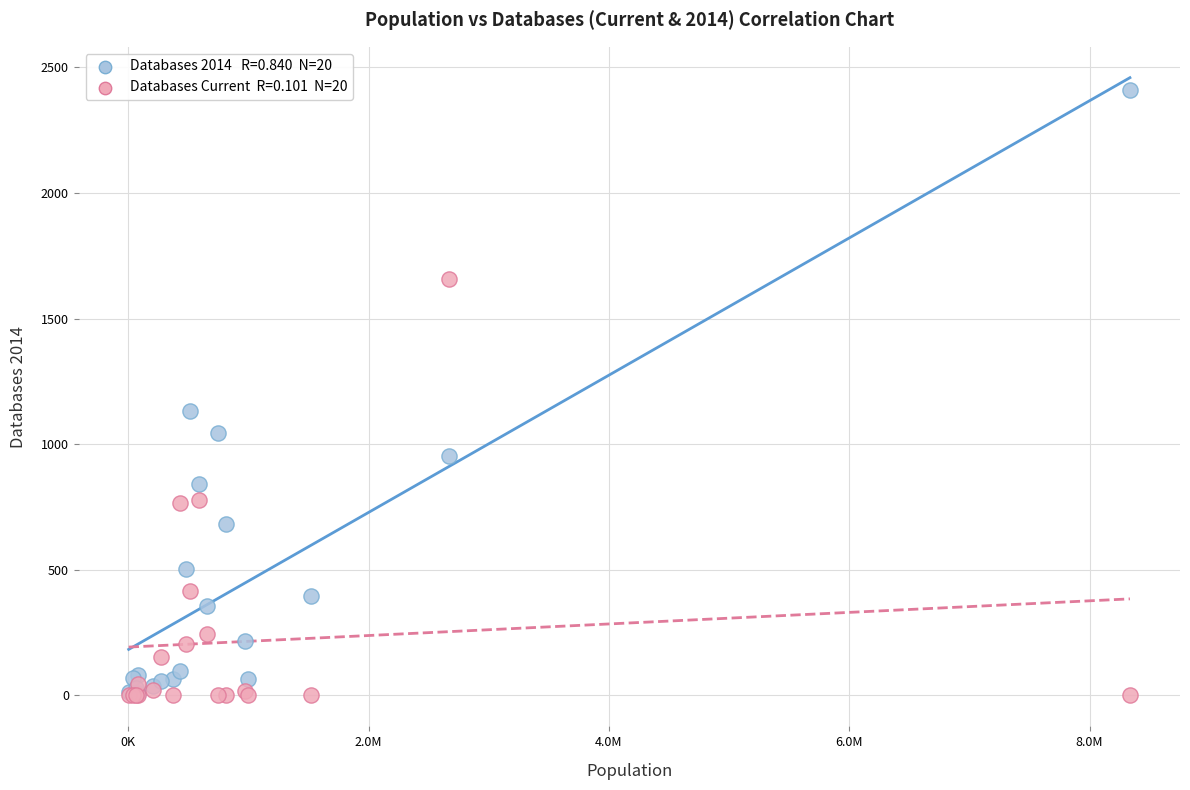

Across all series, what Y value is closest to 1205?

1132